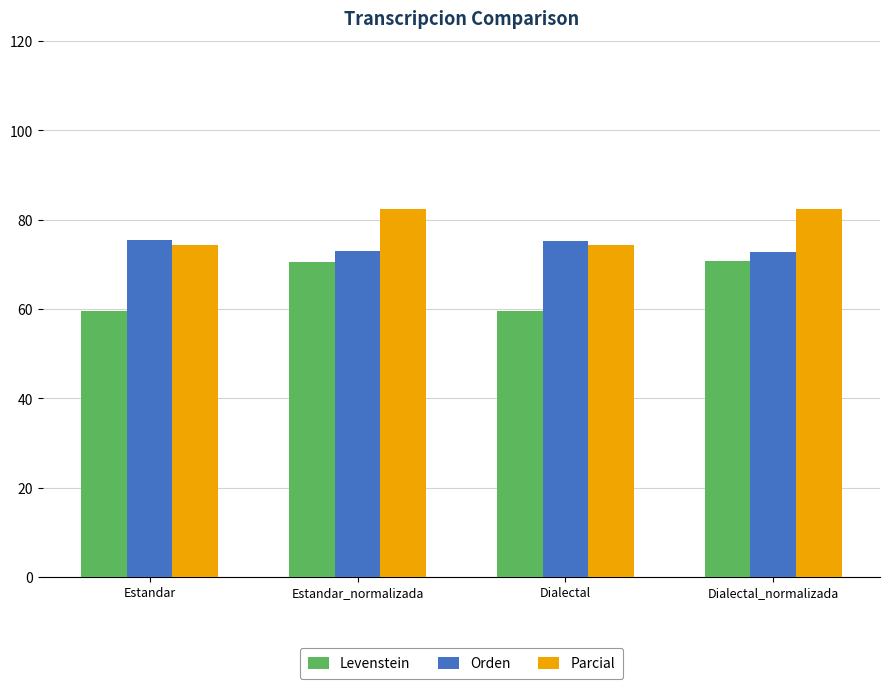

The Levenstein series shows 70.7 at Dialectal_normalizada. True or false?

True